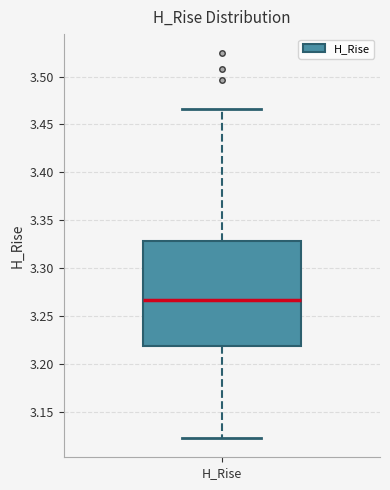

Transcribe this box plot: give where the median line is, the range the box spans, and where the two whiskers end, as read against the y-axis. The values are not printed on the chart, so give them approximately, as read against the axis.

median 3.265, box 3.220 to 3.330, whiskers 3.120 to 3.465